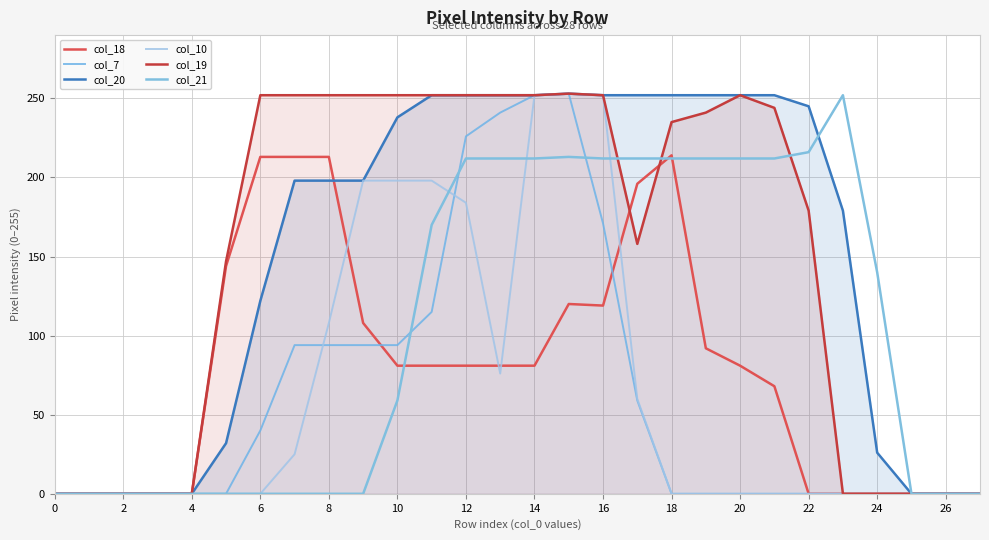

Which series has the largest range (max minus min)?

col_7